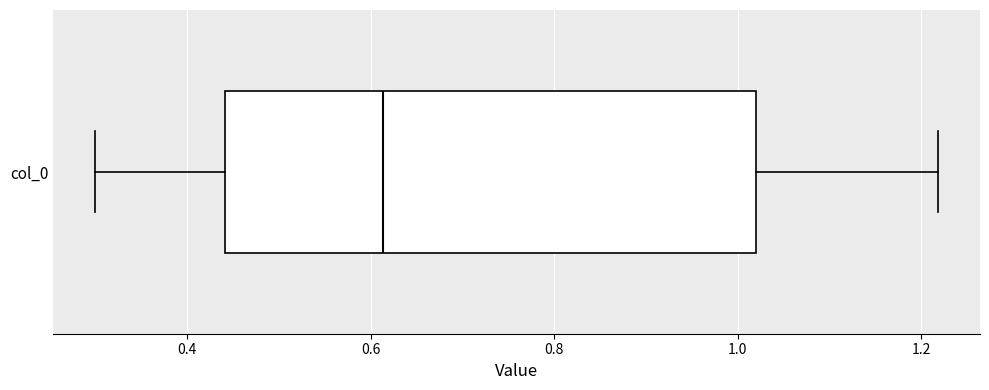

Where is the right edge of the box for col_0 on the x-axis? The values are not printed on the chart, so give them approximately, as read against the axis.

1.02